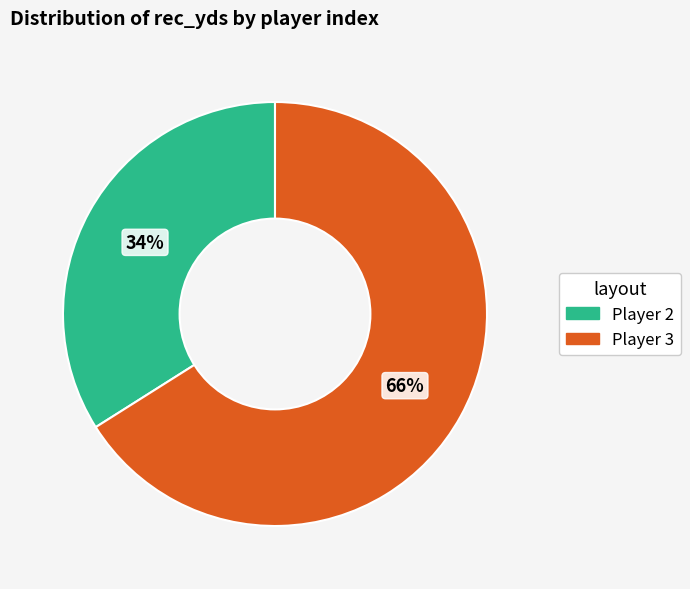

To the nearest percent, what is the average slice percentage?

50%